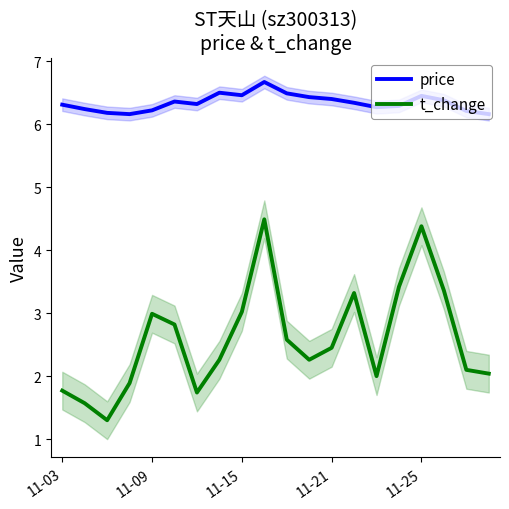

What is the difference between the t_change values at 15 and 18?

1.3